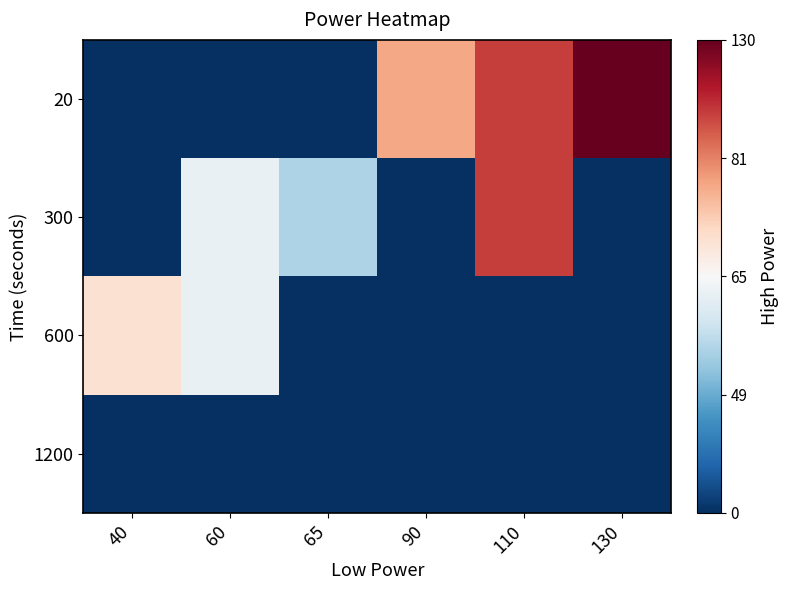

Reading left to right, transcribe all the data shown in this chart.

20: 40=-1.0	60=-1.0	65=-1.0	90=0.4	110=0.7	130=1.0
300: 40=-1.0	60=-0.1	65=-0.3	90=-1.0	110=0.7	130=-1.0
600: 40=0.2	60=-0.1	65=-1.0	90=-1.0	110=-1.0	130=-1.0
1200: 40=-1.0	60=-1.0	65=-1.0	90=-1.0	110=-1.0	130=-1.0